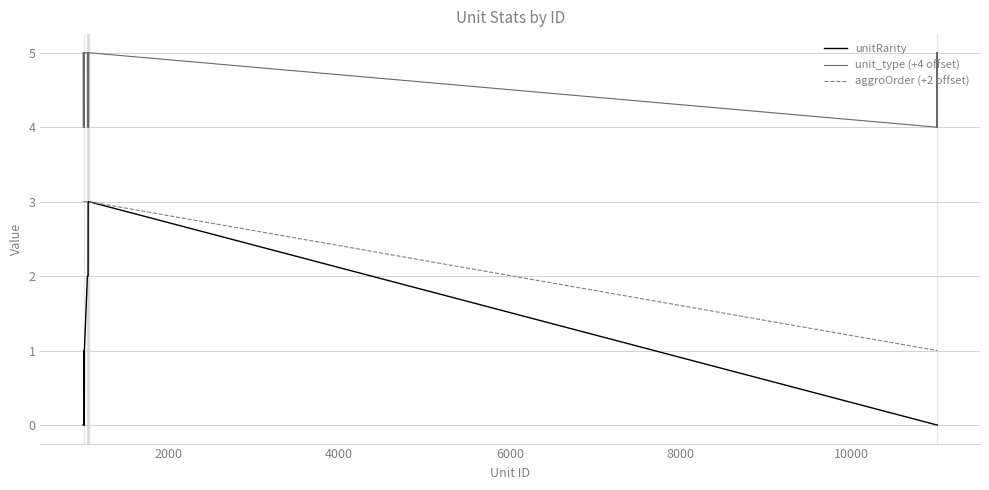

Reading right to left, what are all the values shown in this chart?

unitRarity: 0	0	0	0	0	0	3	3	3	3	3	3	3	2	2	2	2	2	2	2	2	2	1	0	1	1	1	1	1	0	0	0	0	0	0	0	0	0
unit_type (+4 offset): 4	4	5	4	5	4	5	4	5	5	5	4	4	4	4	4	4	4	4	4	4	5	5	4	5	5	5	4	4	4	4	4	4	4	4	4	4	5
aggroOrder (+2 offset): 1	1	1	1	1	1	3	3	3	3	3	3	3	3	3	3	3	3	3	3	3	3	3	3	3	3	3	3	3	3	3	3	3	3	3	3	3	3